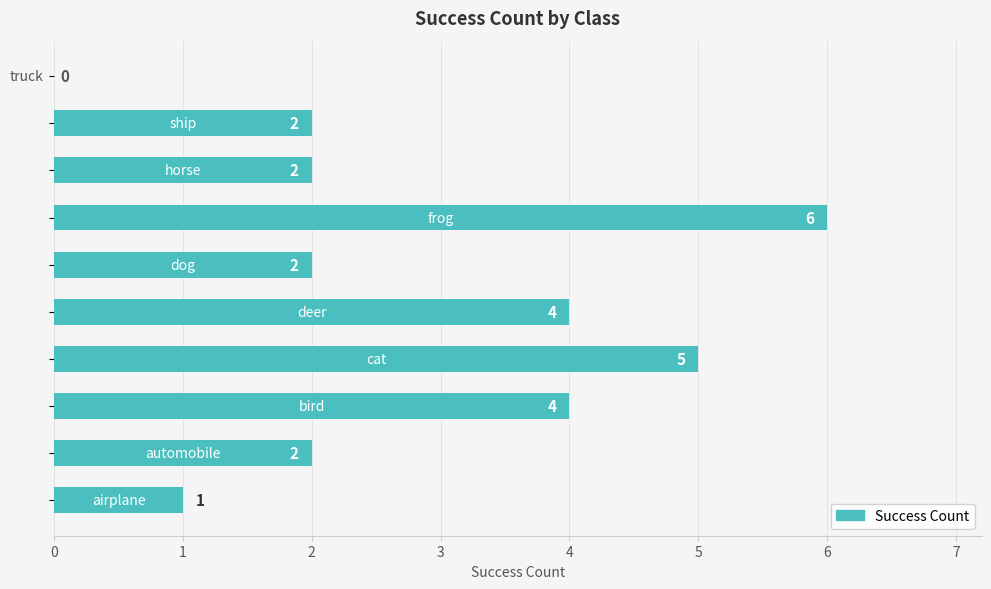

What is the maximum value shown in the chart?

6